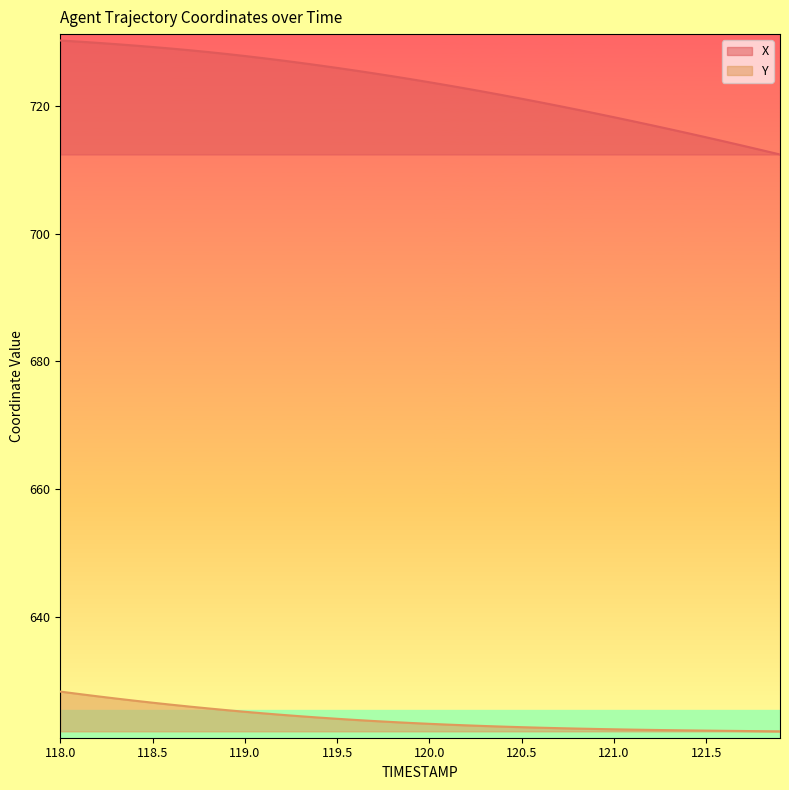

How many data points does each series have?

40